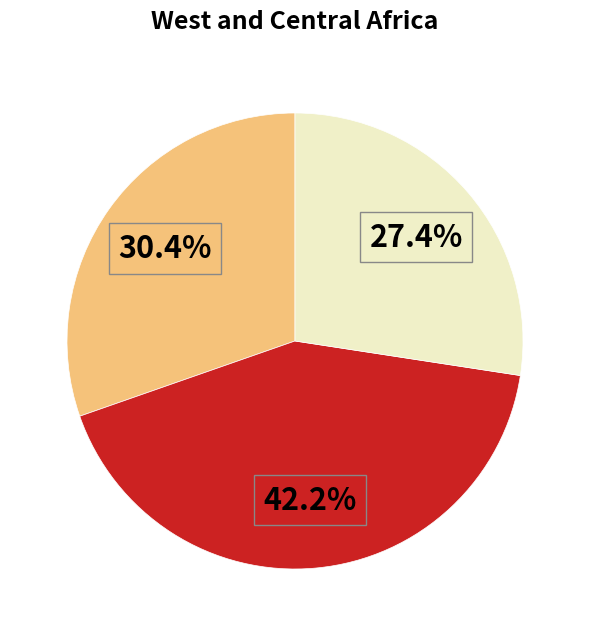

Is there a majority slice in this chart?

No